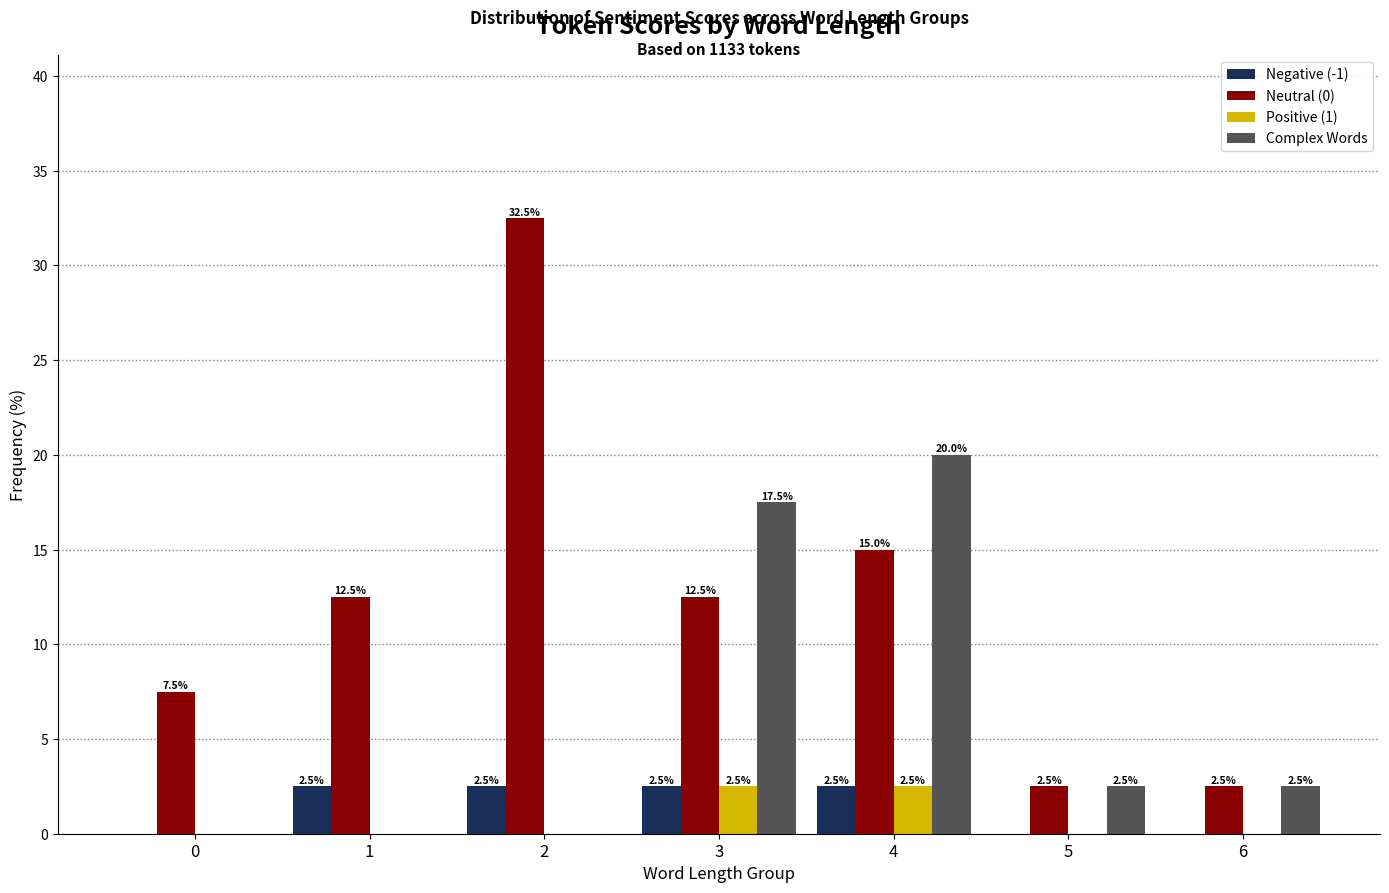

Are the bars grouped side by side (vs. stacked)?

Yes